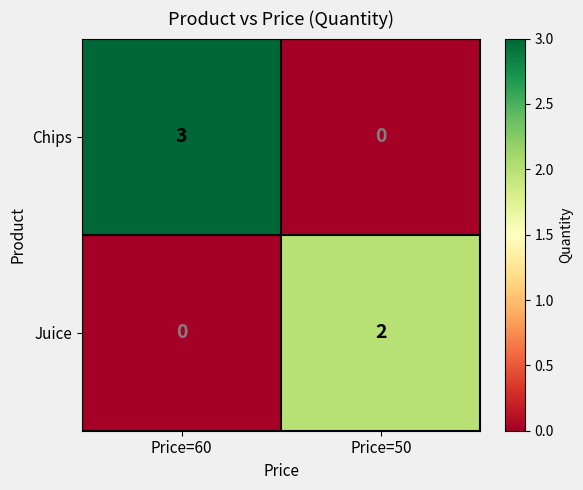

Which series has the widest spread of values?

Chips